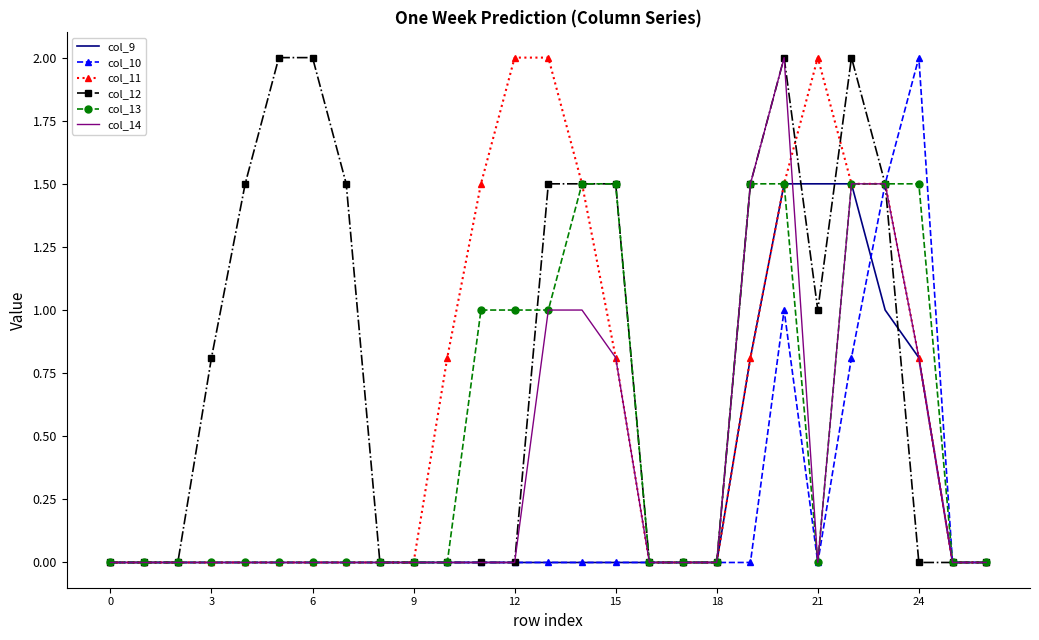

Which series has the largest total across all categories?

col_12